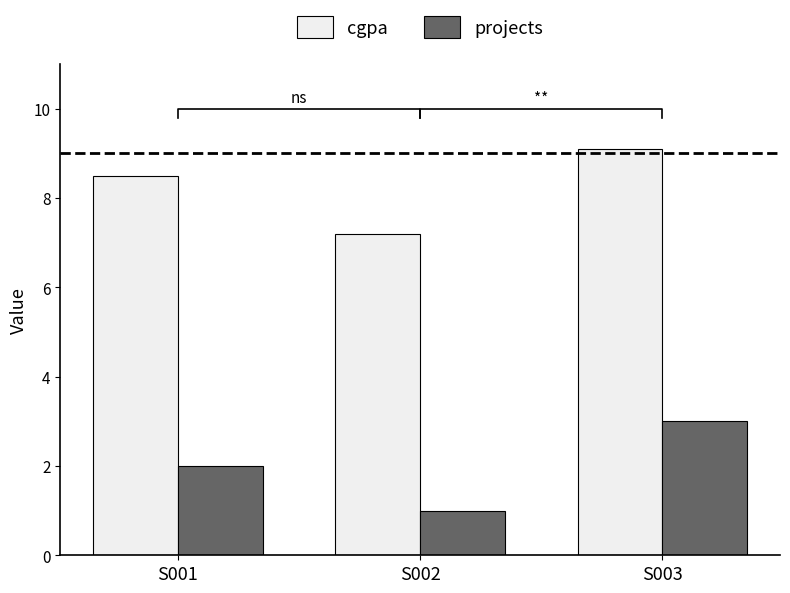

List the labels in order of projects value, largest first.

S003, S001, S002